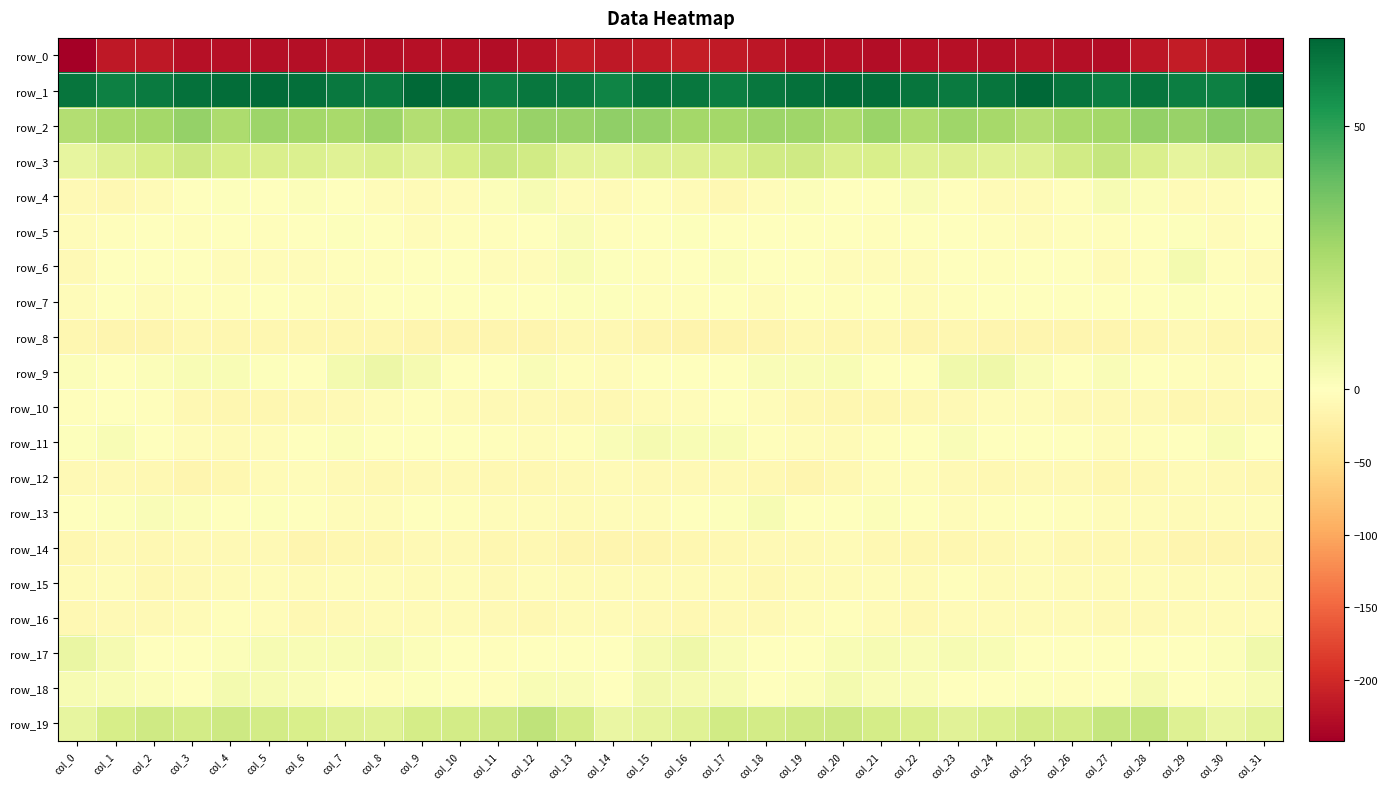

Reading left to right, what are all the values shown in this chart?

row_0: col_0=-241.9	col_1=-216.2	col_2=-216.5	col_3=-223.2	col_4=-223.5	col_5=-226.2	col_6=-225.7	col_7=-221.4	col_8=-226.7	col_9=-223.0	col_10=-223.6	col_11=-228.2	col_12=-221.9	col_13=-213.4	col_14=-216.2	col_15=-213.7	col_16=-211.4	col_17=-214.7	col_18=-219.0	col_19=-224.0	col_20=-223.5	col_21=-227.4	col_22=-223.6	col_23=-223.1	col_24=-226.5	col_25=-221.9	col_26=-225.9	col_27=-227.6	col_28=-217.6	col_29=-213.2	col_30=-218.4	col_31=-234.2
row_1: col_0=62.7	col_1=59.8	col_2=61.3	col_3=63.6	col_4=64.8	col_5=65.3	col_6=64.1	col_7=61.5	col_8=61.4	col_9=66.0	col_10=64.7	col_11=60.0	col_12=62.2	col_13=61.4	col_14=58.6	col_15=62.9	col_16=62.3	col_17=60.4	col_18=62.2	col_19=63.9	col_20=65.4	col_21=64.9	col_22=62.8	col_23=61.0	col_24=62.9	col_25=66.4	col_26=62.6	col_27=60.1	col_28=62.7	col_29=60.0	col_30=59.6	col_31=66.6
row_2: col_0=23.0	col_1=26.0	col_2=26.8	col_3=30.0	col_4=24.9	col_5=28.1	col_6=26.6	col_7=25.7	col_8=28.5	col_9=23.0	col_10=25.0	col_11=26.1	col_12=29.7	col_13=29.6	col_14=30.8	col_15=30.1	col_16=26.7	col_17=26.7	col_18=28.5	col_19=27.9	col_20=25.1	col_21=29.1	col_22=25.0	col_23=27.6	col_24=26.4	col_25=23.1	col_26=25.5	col_27=27.0	col_28=30.4	col_29=29.5	col_30=32.5	col_31=31.7
row_3: col_0=8.3	col_1=11.2	col_2=13.8	col_3=16.5	col_4=13.9	col_5=12.8	col_6=12.1	col_7=10.8	col_8=12.1	col_9=10.0	col_10=14.0	col_11=18.0	col_12=15.2	col_13=9.7	col_14=9.1	col_15=11.0	col_16=11.5	col_17=12.5	col_18=15.2	col_19=15.8	col_20=12.8	col_21=13.3	col_22=11.1	col_23=11.6	col_24=10.7	col_25=11.2	col_26=15.5	col_27=18.3	col_28=12.6	col_29=8.8	col_30=10.3	col_31=11.6
row_4: col_0=-9.1	col_1=-10.9	col_2=-6.4	col_3=-0.1	col_4=0.9	col_5=-1.9	col_6=1.4	col_7=-0.9	col_8=-5.5	col_9=-6.5	col_10=-3.9	col_11=1.4	col_12=3.0	col_13=-4.0	col_14=-5.8	col_15=-3.1	col_16=-6.5	col_17=-9.5	col_18=-4.0	col_19=1.3	col_20=-0.4	col_21=-1.3	col_22=1.8	col_23=-3.1	col_24=-6.2	col_25=-6.2	col_26=-1.9	col_27=2.9	col_28=1.1	col_29=-6.0	col_30=-4.4	col_31=-1.4
row_5: col_0=-5.3	col_1=-2.5	col_2=0.3	col_3=-2.4	col_4=0.3	col_5=-2.9	col_6=-1.8	col_7=0.6	col_8=-1.7	col_9=-4.4	col_10=-2.9	col_11=-2.6	col_12=-0.9	col_13=1.6	col_14=-2.6	col_15=-1.8	col_16=1.0	col_17=-0.4	col_18=-0.7	col_19=-1.3	col_20=-0.4	col_21=-3.5	col_22=-0.7	col_23=0.5	col_24=-3.4	col_25=-4.1	col_26=-2.3	col_27=-2.6	col_28=0.4	col_29=0.7	col_30=-4.1	col_31=-0.9
row_6: col_0=-9.0	col_1=-0.3	col_2=-0.4	col_3=-1.1	col_4=-3.9	col_5=-4.8	col_6=-4.3	col_7=-2.6	col_8=-2.1	col_9=-1.8	col_10=-0.3	col_11=-3.8	col_12=-5.1	col_13=2.4	col_14=0.8	col_15=-3.7	col_16=-0.1	col_17=1.2	col_18=-1.0	col_19=-1.4	col_20=-4.9	col_21=-4.5	col_22=-4.2	col_23=-1.8	col_24=-2.3	col_25=-1.4	col_26=-0.5	col_27=-5.7	col_28=-2.6	col_29=3.6	col_30=-2.8	col_31=-6.3
row_7: col_0=-5.2	col_1=0.0	col_2=-3.8	col_3=-2.0	col_4=-2.4	col_5=-0.4	col_6=-3.4	col_7=-4.0	col_8=-1.1	col_9=-1.8	col_10=-0.9	col_11=-1.7	col_12=-0.8	col_13=0.6	col_14=0.8	col_15=-2.9	col_16=-3.1	col_17=-1.2	col_18=-4.1	col_19=-1.5	col_20=-2.1	col_21=-0.0	col_22=-5.3	col_23=-2.2	col_24=-1.4	col_25=-1.4	col_26=-0.9	col_27=-1.7	col_28=-0.4	col_29=0.9	col_30=0.0	col_31=-3.6
row_8: col_0=-11.9	col_1=-15.0	col_2=-14.9	col_3=-10.3	col_4=-11.5	col_5=-11.9	col_6=-12.5	col_7=-12.0	col_8=-12.9	col_9=-14.1	col_10=-14.0	col_11=-14.7	col_12=-13.5	col_13=-9.9	col_14=-10.5	col_15=-14.5	col_16=-15.8	col_17=-15.9	col_18=-13.5	col_19=-9.7	col_20=-12.3	col_21=-11.3	col_22=-13.3	col_23=-11.5	col_24=-14.1	col_25=-13.7	col_26=-14.5	col_27=-14.1	col_28=-12.7	col_29=-9.0	col_30=-12.6	col_31=-11.8
row_9: col_0=1.3	col_1=-0.6	col_2=1.1	col_3=2.1	col_4=2.2	col_5=0.6	col_6=-1.5	col_7=3.7	col_8=5.8	col_9=3.4	col_10=-0.3	col_11=0.3	col_12=1.6	col_13=-2.0	col_14=-4.8	col_15=-1.8	col_16=0.1	col_17=-0.5	col_18=2.0	col_19=2.0	col_20=2.3	col_21=-1.1	col_22=-0.1	col_23=5.1	col_24=5.4	col_25=2.0	col_26=-1.0	col_27=1.9	col_28=0.2	col_29=-3.1	col_30=-5.1	col_31=-0.1
row_10: col_0=-3.3	col_1=-0.5	col_2=-2.0	col_3=-9.5	col_4=-12.2	col_5=-12.6	col_6=-9.5	col_7=-9.4	col_8=-5.2	col_9=-3.5	col_10=-6.7	col_11=-9.3	col_12=-8.3	col_13=-11.0	col_14=-10.5	col_15=-7.0	col_16=-3.8	col_17=-0.2	col_18=-4.8	col_19=-10.9	col_20=-12.9	col_21=-11.4	col_22=-9.6	col_23=-8.3	col_24=-3.8	col_25=-4.1	col_26=-8.4	col_27=-8.7	col_28=-9.2	col_29=-11.4	col_30=-9.5	col_31=-9.5
row_11: col_0=1.0	col_1=2.5	col_2=-0.6	col_3=-4.3	col_4=-5.9	col_5=-4.4	col_6=-1.3	col_7=1.6	col_8=-0.4	col_9=-1.7	col_10=-0.2	col_11=-3.2	col_12=-4.0	col_13=-2.1	col_14=1.7	col_15=3.6	col_16=2.5	col_17=2.1	col_18=-2.4	col_19=-5.2	col_20=-6.0	col_21=-3.3	col_22=0.3	col_23=1.7	col_24=-1.7	col_25=-0.9	col_26=-0.8	col_27=-4.4	col_28=-3.3	col_29=-0.8	col_30=2.4	col_31=-0.4
row_12: col_0=-7.7	col_1=-9.1	col_2=-9.8	col_3=-13.6	col_4=-12.2	col_5=-7.2	col_6=-4.8	col_7=-7.9	col_8=-10.2	col_9=-9.0	col_10=-9.0	col_11=-11.0	col_12=-10.9	col_13=-7.7	col_14=-7.4	col_15=-8.3	col_16=-7.9	col_17=-9.0	col_18=-11.0	col_19=-14.4	col_20=-10.4	col_21=-5.4	col_22=-5.3	col_23=-9.3	col_24=-9.8	col_25=-8.8	col_26=-9.2	col_27=-11.9	col_28=-9.6	col_29=-7.2	col_30=-8.5	col_31=-12.2
row_13: col_0=-1.0	col_1=0.6	col_2=1.8	col_3=1.5	col_4=-0.8	col_5=0.7	col_6=-0.1	col_7=-4.5	col_8=-4.8	col_9=-1.6	col_10=-2.2	col_11=-4.5	col_12=-4.6	col_13=-6.4	col_14=-4.5	col_15=-4.3	col_16=-0.6	col_17=0.7	col_18=2.7	col_19=-0.3	col_20=-0.4	col_21=1.2	col_22=-1.7	col_23=-5.7	col_24=-3.2	col_25=-1.2	col_26=-3.0	col_27=-4.9	col_28=-5.4	col_29=-6.0	col_30=-4.6	col_31=-5.1
row_14: col_0=-12.8	col_1=-9.3	col_2=-9.9	col_3=-8.0	col_4=-7.9	col_5=-8.5	col_6=-13.4	col_7=-12.2	col_8=-12.6	col_9=-8.2	col_10=-8.7	col_11=-11.7	col_12=-10.5	col_13=-13.3	col_14=-14.2	col_15=-14.9	col_16=-12.0	col_17=-9.8	col_18=-9.0	col_19=-8.6	col_20=-7.3	col_21=-10.9	col_22=-13.1	col_23=-12.8	col_24=-11.2	col_25=-7.2	col_26=-10.6	col_27=-11.0	col_28=-11.2	col_29=-14.3	col_30=-13.6	col_31=-13.6
row_15: col_0=-6.1	col_1=-5.5	col_2=-9.6	col_3=-9.0	col_4=-6.1	col_5=-5.2	col_6=-6.3	col_7=-4.1	col_8=-4.7	col_9=-6.2	col_10=-4.4	col_11=-7.6	col_12=-5.5	col_13=-6.4	col_14=-5.7	col_15=-7.1	col_16=-7.0	col_17=-7.0	col_18=-10.2	col_19=-7.5	col_20=-5.8	col_21=-5.4	col_22=-6.5	col_23=-3.1	col_24=-6.3	col_25=-4.7	col_26=-5.9	col_27=-6.7	col_28=-5.6	col_29=-6.6	col_30=-5.6	col_31=-8.5
row_16: col_0=-10.1	col_1=-8.4	col_2=-9.0	col_3=-7.1	col_4=-3.5	col_5=-3.8	col_6=-9.5	col_7=-8.1	col_8=-7.2	col_9=-7.5	col_10=-7.2	col_11=-7.9	col_12=-9.6	col_13=-6.9	col_14=-5.8	col_15=-9.0	col_16=-10.6	col_17=-8.4	col_18=-9.0	col_19=-5.3	col_20=-2.7	col_21=-6.2	col_22=-9.9	col_23=-7.2	col_24=-7.5	col_25=-7.6	col_26=-6.9	col_27=-8.6	col_28=-8.9	col_29=-6.3	col_30=-6.1	col_31=-6.4
row_17: col_0=7.2	col_1=3.2	col_2=-0.1	col_3=-1.0	col_4=1.4	col_5=2.8	col_6=2.5	col_7=2.3	col_8=3.0	col_9=1.1	col_10=-1.4	col_11=-1.9	col_12=-0.4	col_13=-0.1	col_14=0.4	col_15=3.3	col_16=5.6	col_17=1.6	col_18=-0.9	col_19=0.0	col_20=2.3	col_21=2.7	col_22=2.0	col_23=2.9	col_24=2.3	col_25=0.2	col_26=-1.8	col_27=-1.4	col_28=-0.1	col_29=-0.3	col_30=1.1	col_31=4.9
row_18: col_0=3.1	col_1=2.3	col_2=1.2	col_3=-0.8	col_4=4.1	col_5=2.6	col_6=1.9	col_7=0.4	col_8=-2.9	col_9=0.7	col_10=-1.5	col_11=-2.7	col_12=2.2	col_13=2.0	col_14=-0.0	col_15=4.6	col_16=3.3	col_17=2.6	col_18=-0.7	col_19=1.4	col_20=4.0	col_21=2.0	col_22=2.0	col_23=-1.5	col_24=-1.7	col_25=0.7	col_26=-2.7	col_27=-1.2	col_28=3.2	col_29=0.3	col_30=1.1	col_31=3.0
row_19: col_0=7.9	col_1=14.0	col_2=15.8	col_3=14.7	col_4=16.6	col_5=15.0	col_6=13.2	col_7=11.2	col_8=10.7	col_9=14.4	col_10=14.8	col_11=16.4	col_12=20.0	col_13=14.6	col_14=7.1	col_15=8.7	col_16=10.4	col_17=15.4	col_18=15.0	col_19=15.7	col_20=16.2	col_21=14.1	col_22=12.7	col_23=10.3	col_24=12.2	col_25=14.8	col_26=14.9	col_27=18.3	col_28=19.0	col_29=10.9	col_30=7.1	col_31=9.5